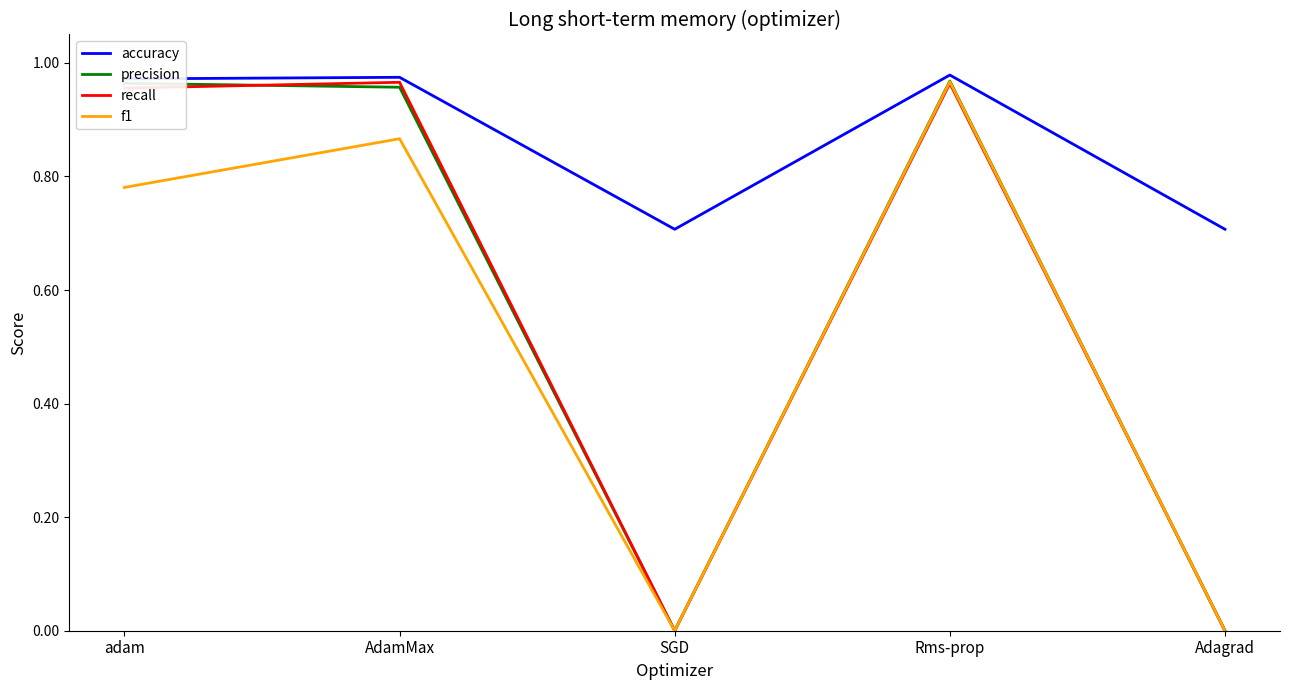

True or false: precision has a value of 1.5 at AdamMax.

False